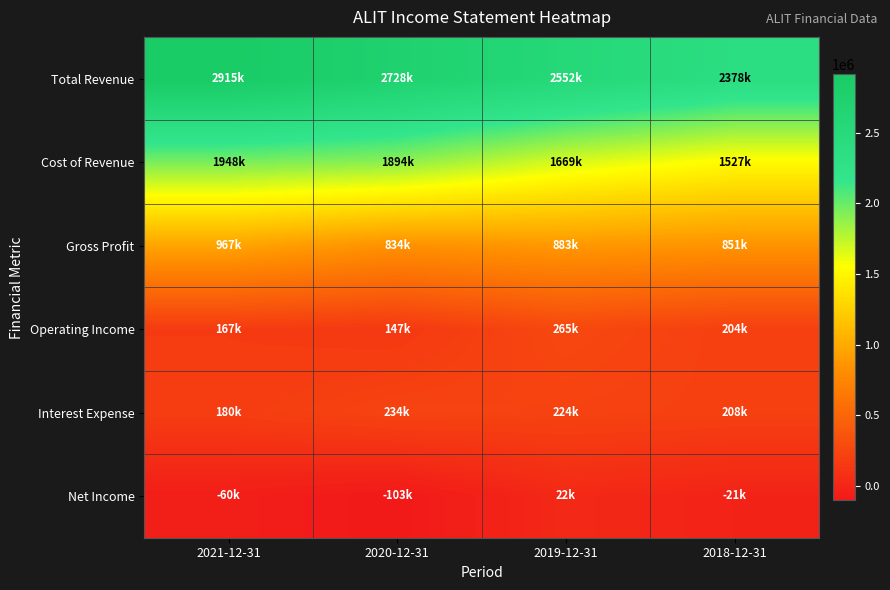

Reading left to right, extract all data points from this chart.

Total Revenue: 2021-12-31=2915000	2020-12-31=2728000	2019-12-31=2552000	2018-12-31=2378000
Cost of Revenue: 2021-12-31=1948000	2020-12-31=1894000	2019-12-31=1669000	2018-12-31=1527000
Gross Profit: 2021-12-31=967000	2020-12-31=834000	2019-12-31=883000	2018-12-31=851000
Operating Income: 2021-12-31=167000	2020-12-31=147000	2019-12-31=265000	2018-12-31=204000
Interest Expense: 2021-12-31=180000	2020-12-31=234000	2019-12-31=224000	2018-12-31=208000
Net Income: 2021-12-31=-60000	2020-12-31=-103000	2019-12-31=22000	2018-12-31=-21000